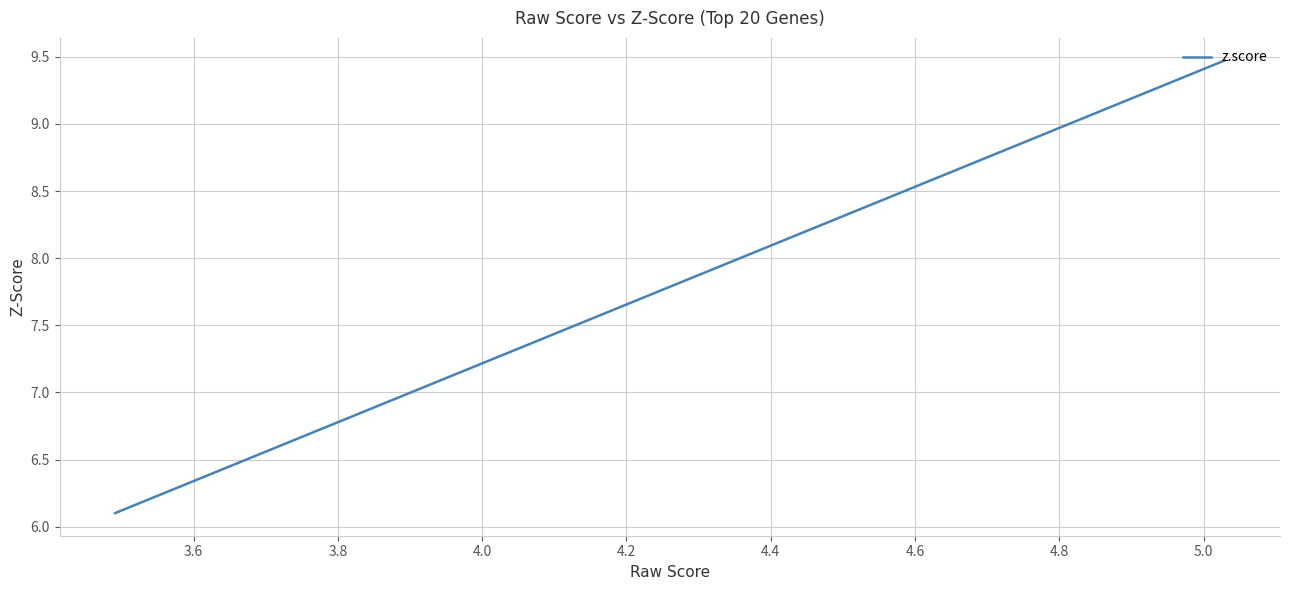

What is the minimum value shown in the chart?

6.1